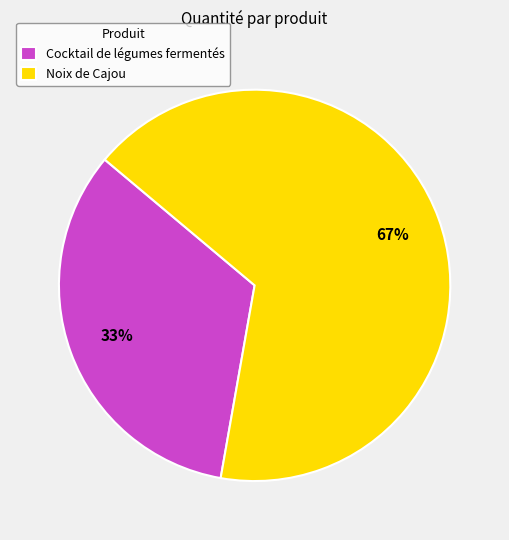

What is the majority slice?

Noix de Cajou